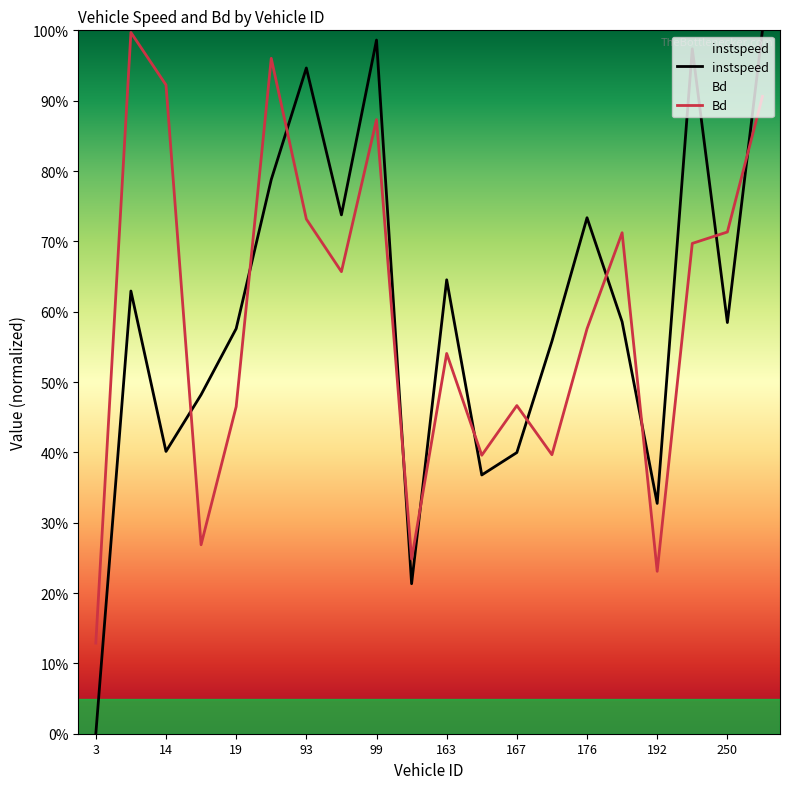

True or false: instspeed and Bd cross at least once.

True